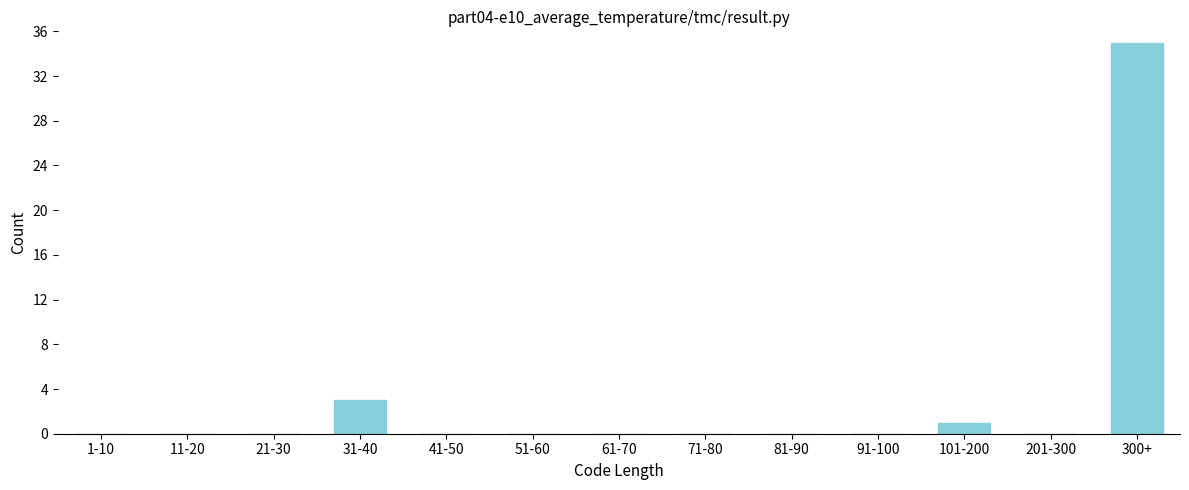

Reading left to right, what are all the values shown in this chart?

1-10=0	11-20=0	21-30=0	31-40=3	41-50=0	51-60=0	61-70=0	71-80=0	81-90=0	91-100=0	101-200=1	201-300=0	300+=35